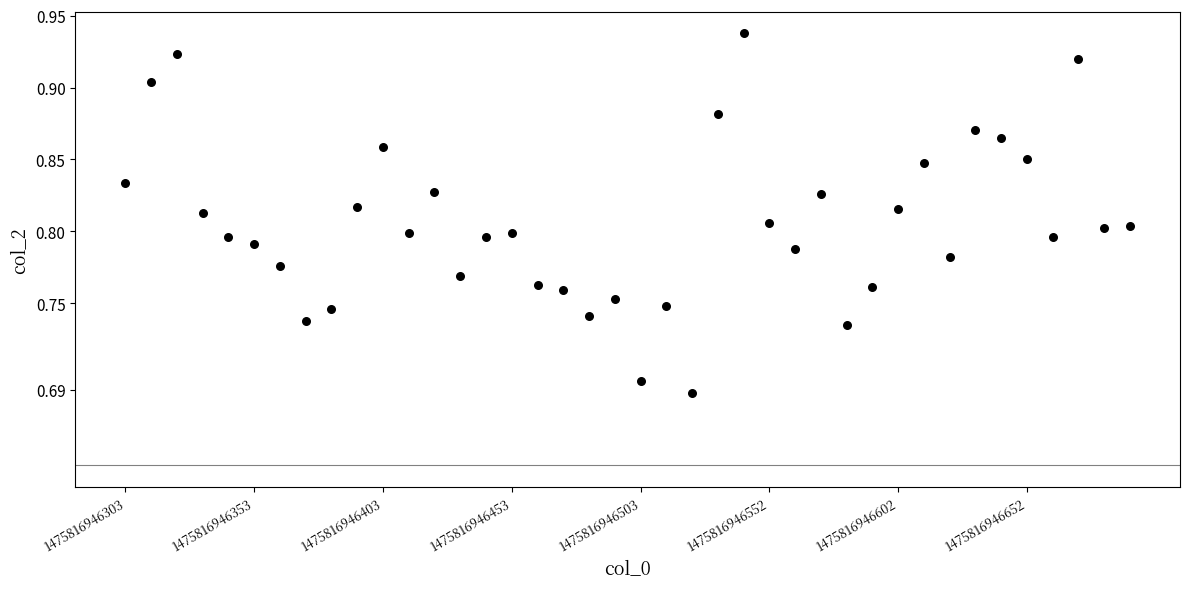

What is the range of Y values (max minus min)?

0.3